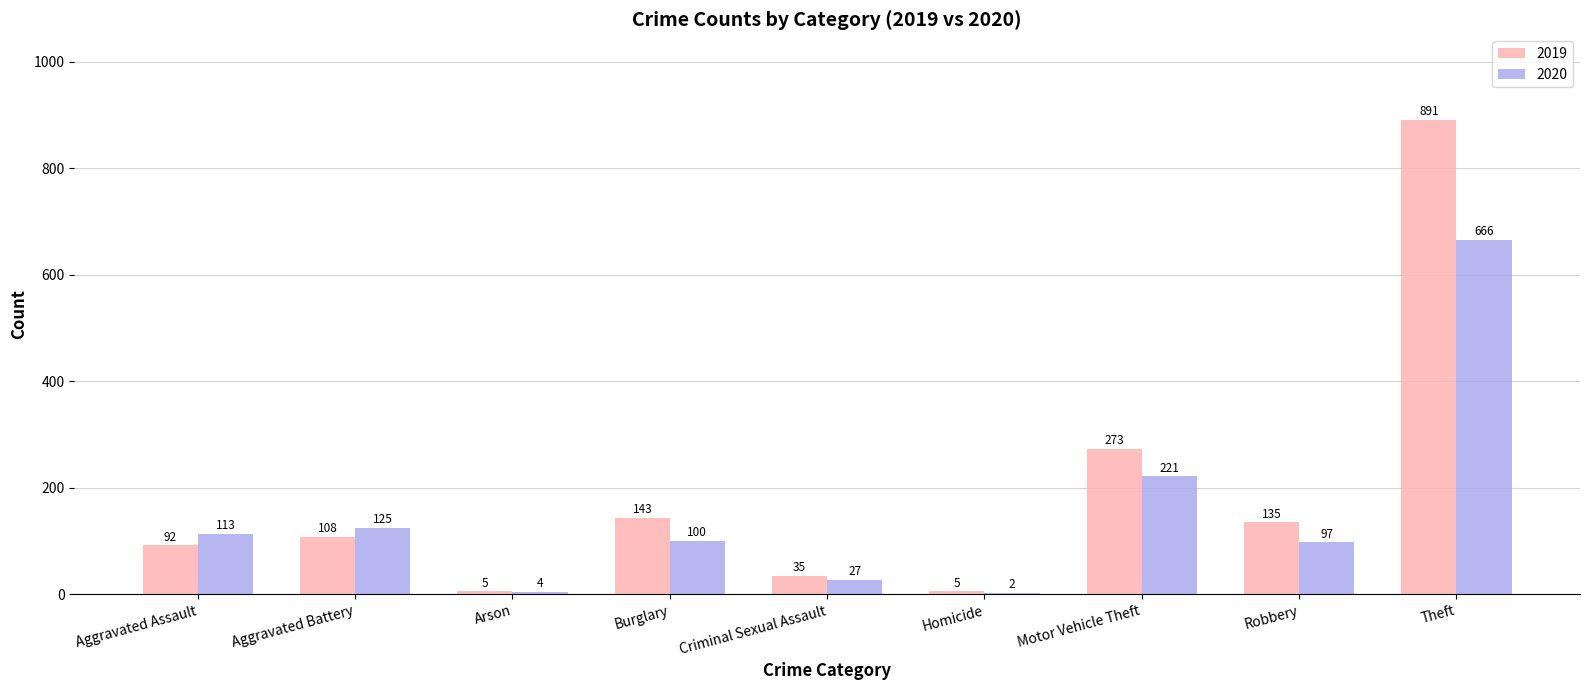

What is the sum of the 2019 values at Motor Vehicle Theft and Burglary?

416